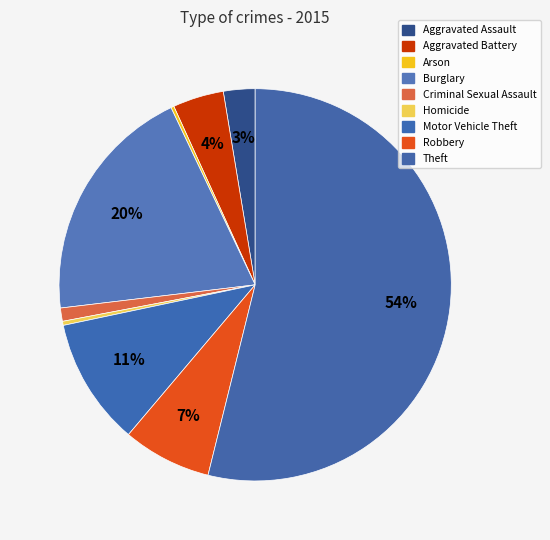

How much of the chart is everything except Aggravated Assault?

97.4%